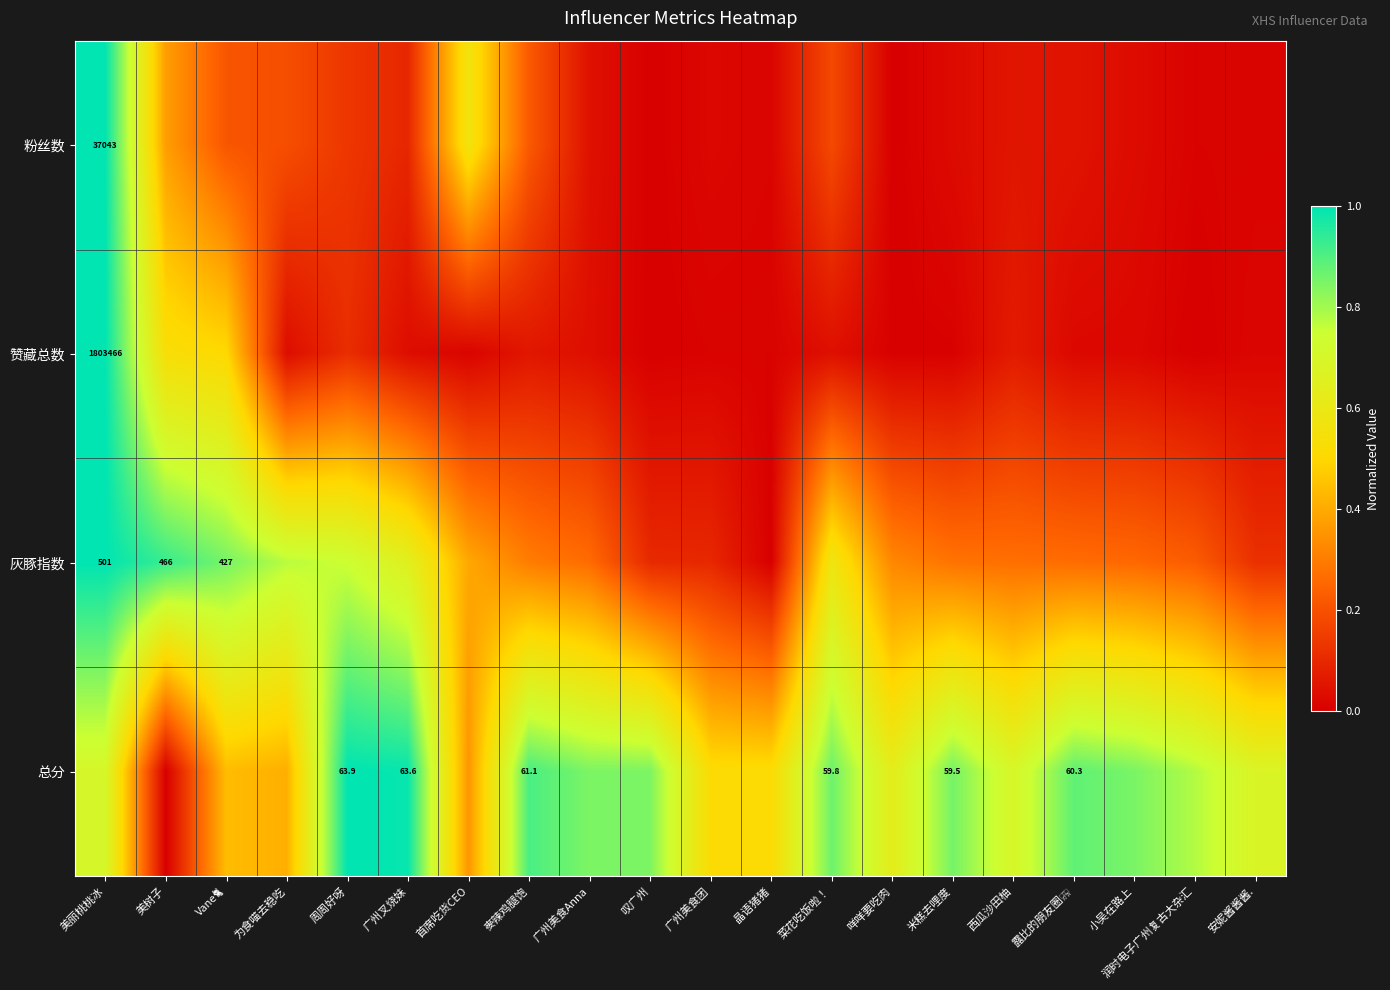

Which category has the highest value in the 总分 series?

周周好呀